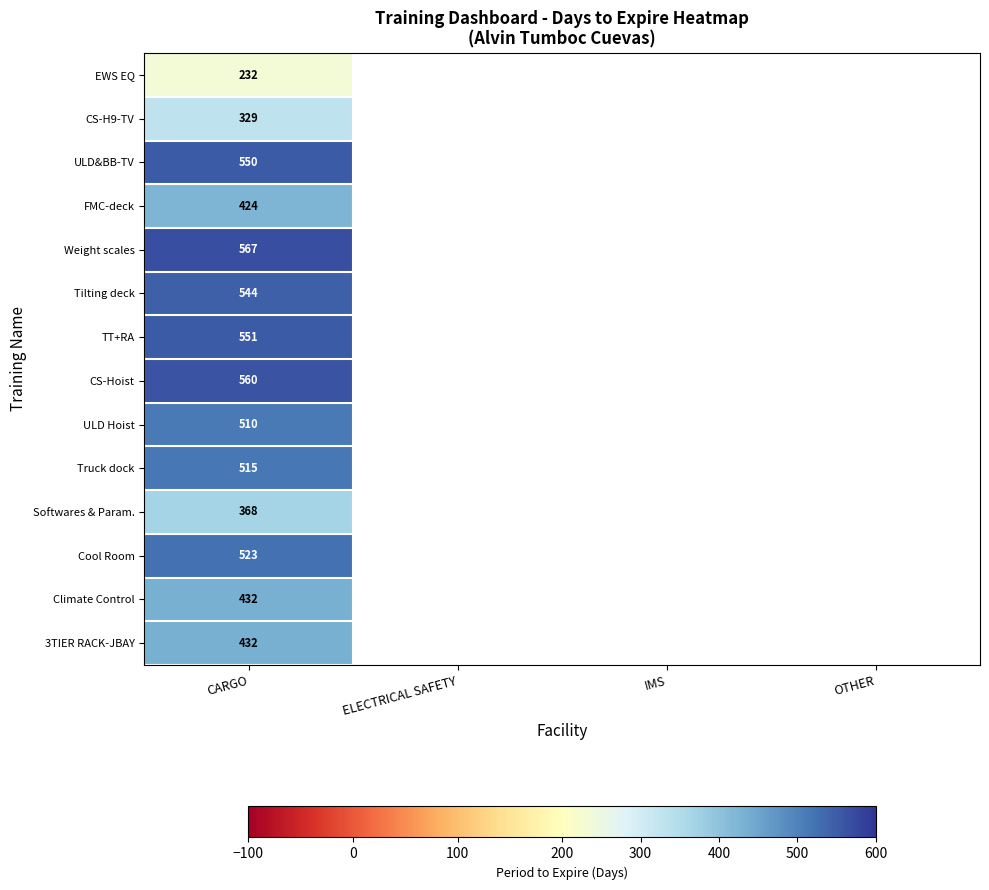

True or false: CS-Hoist has a value of 241 at CARGO.

False